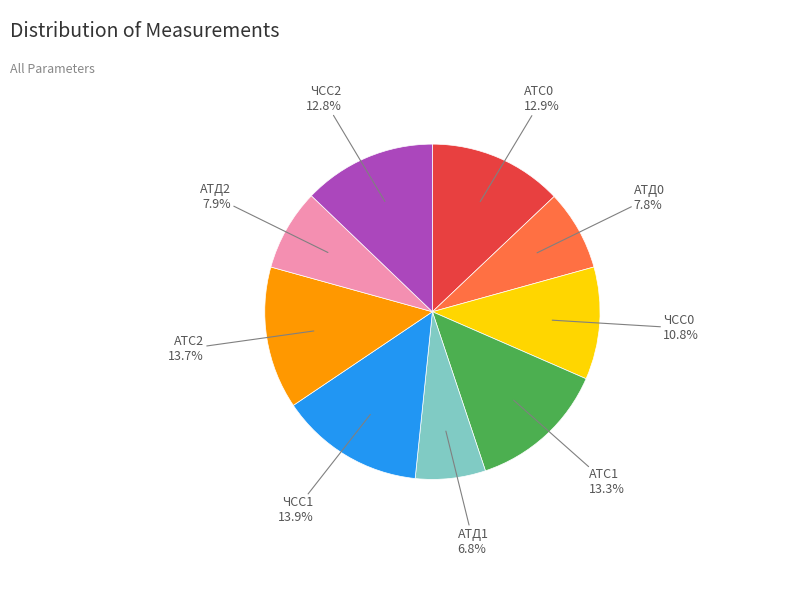

To the nearest percent, what percentage of the pie is АТД0?

8%